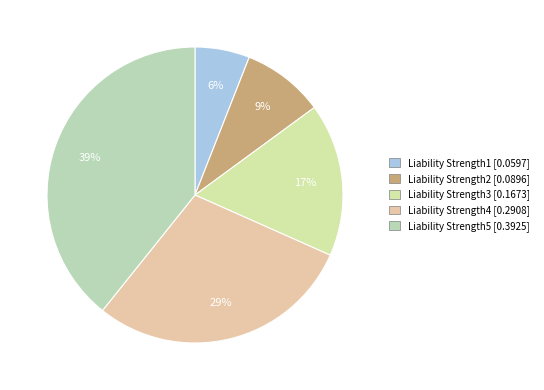

Is it true that Liability Strength4 is 29% of the pie?

True